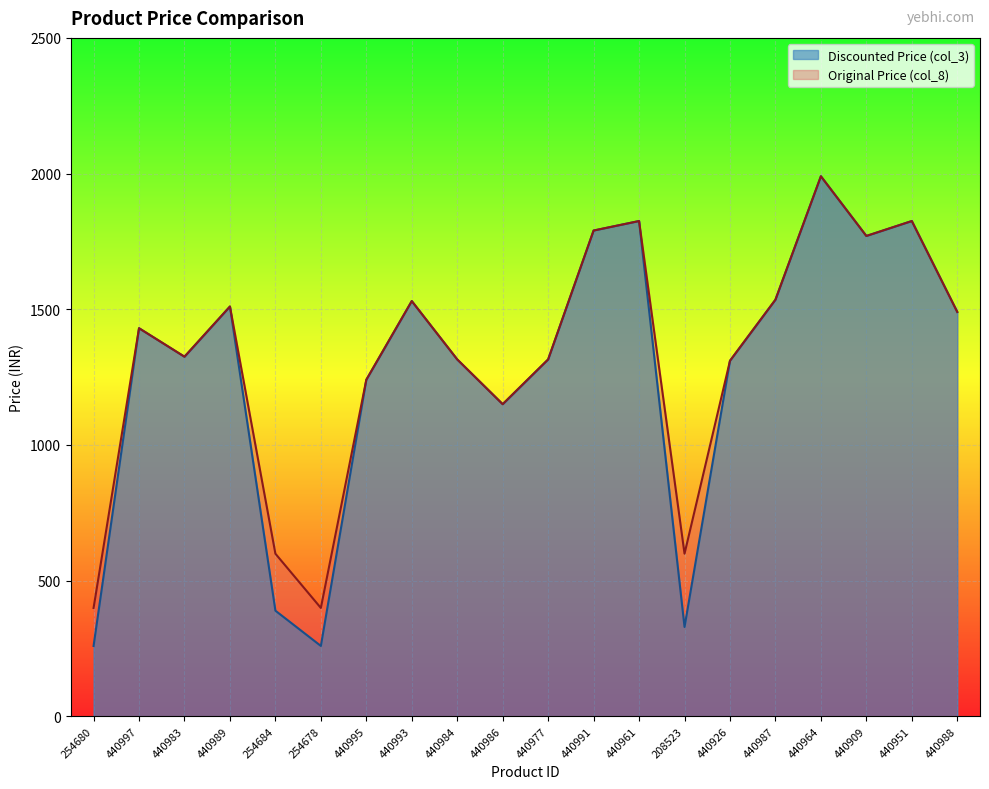

True or false: Discounted Price (col_3) and Original Price (col_8) intersect in this chart.

False